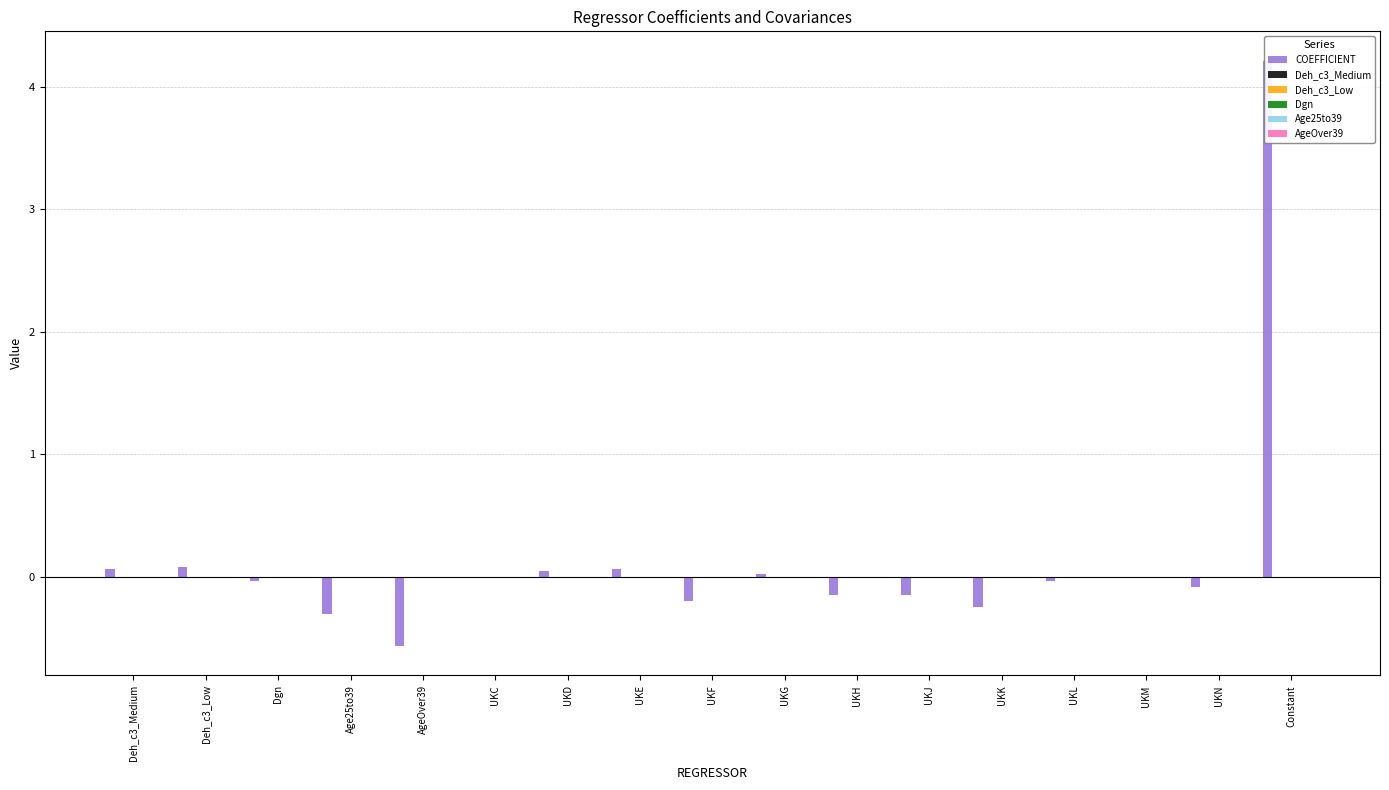

What is the maximum value for COEFFICIENT?

4.2